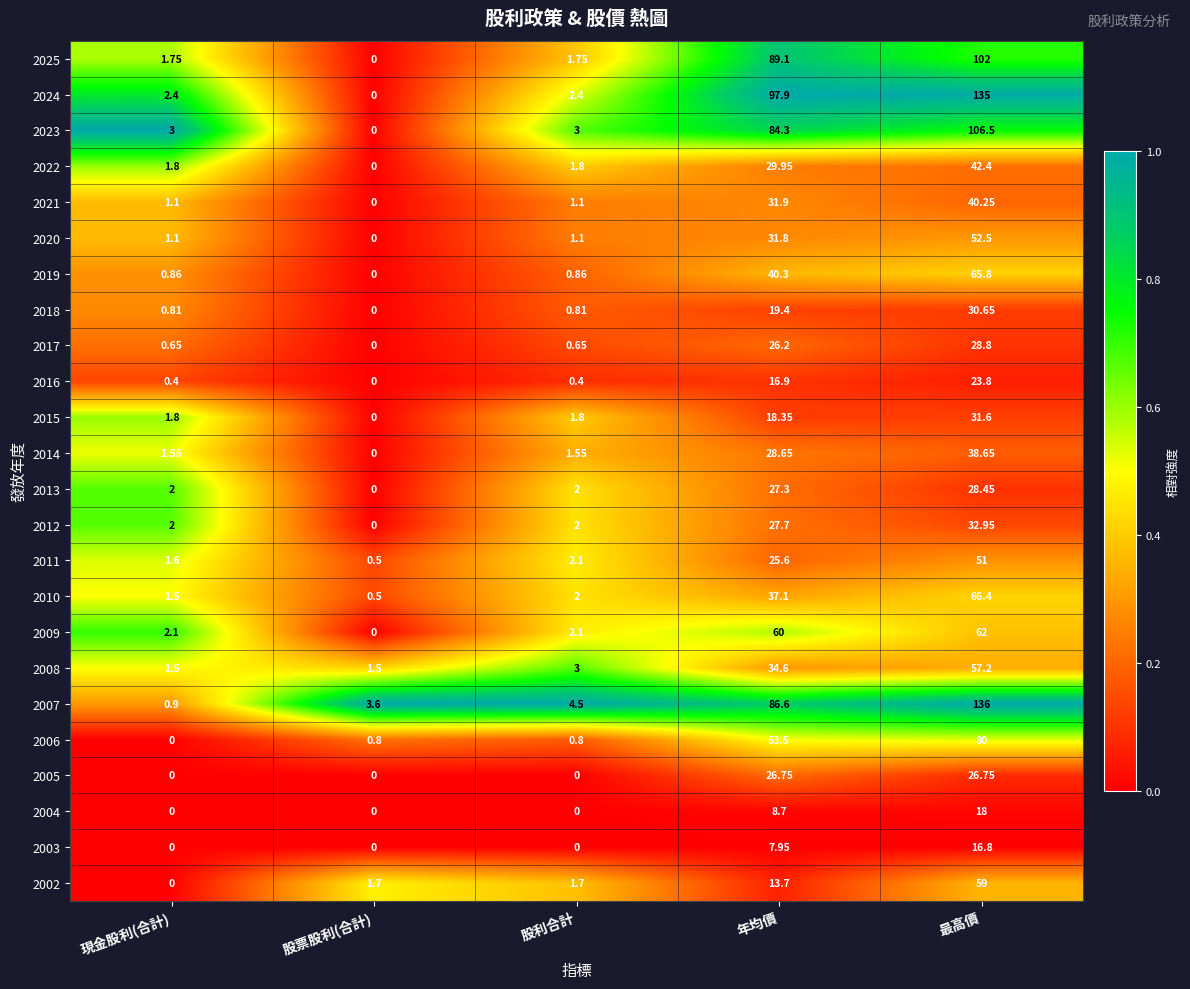

At which label is 2010 closest to 33?

年均價